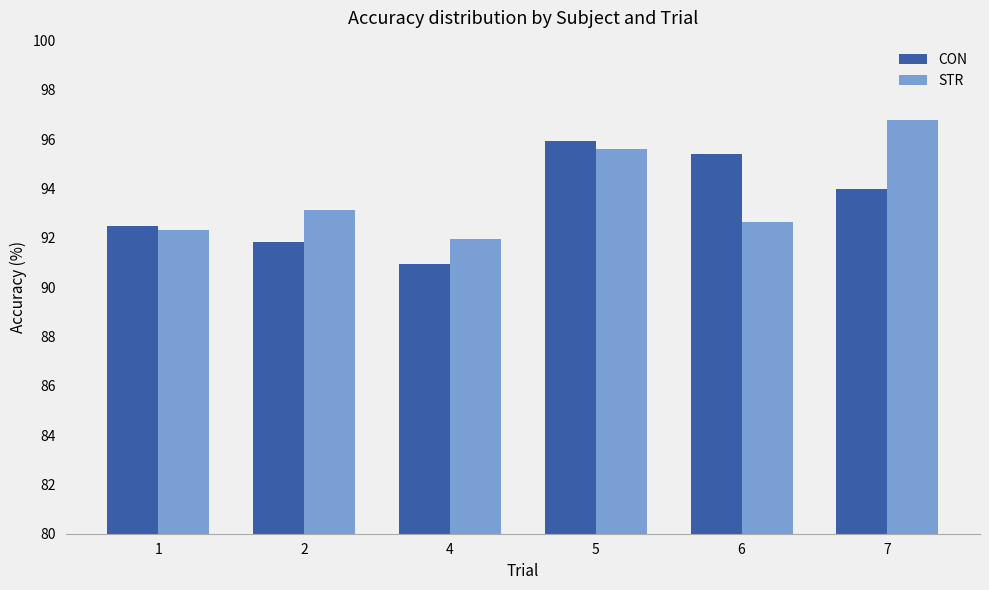

What is the spread (max minus min) of values at 6?

2.7